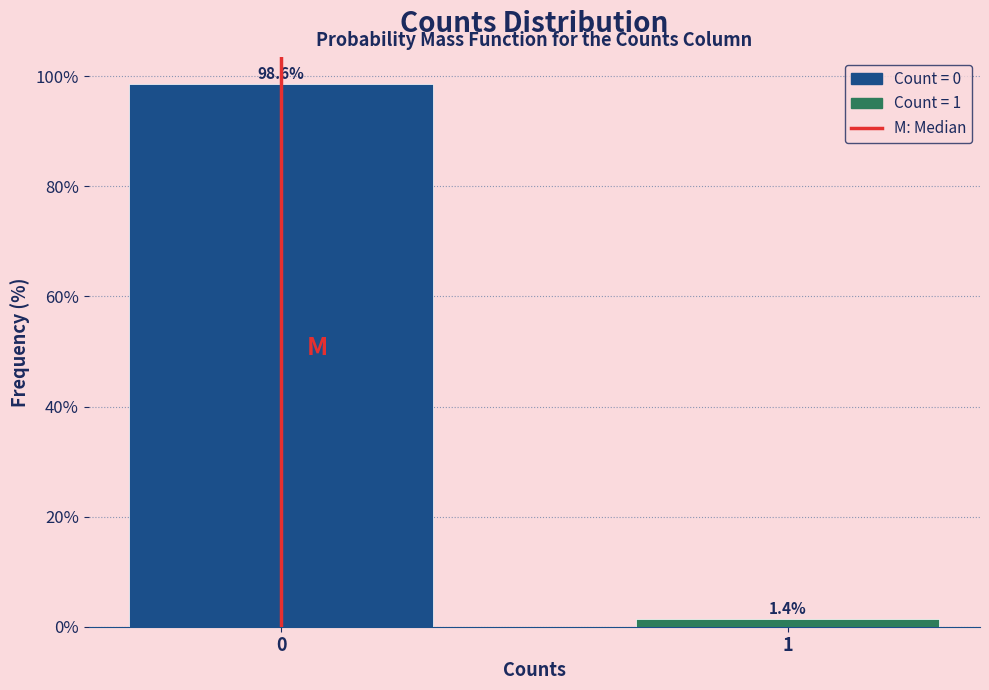

Reading left to right, list all the values displayed in this chart.

0=98.6	1=1.4